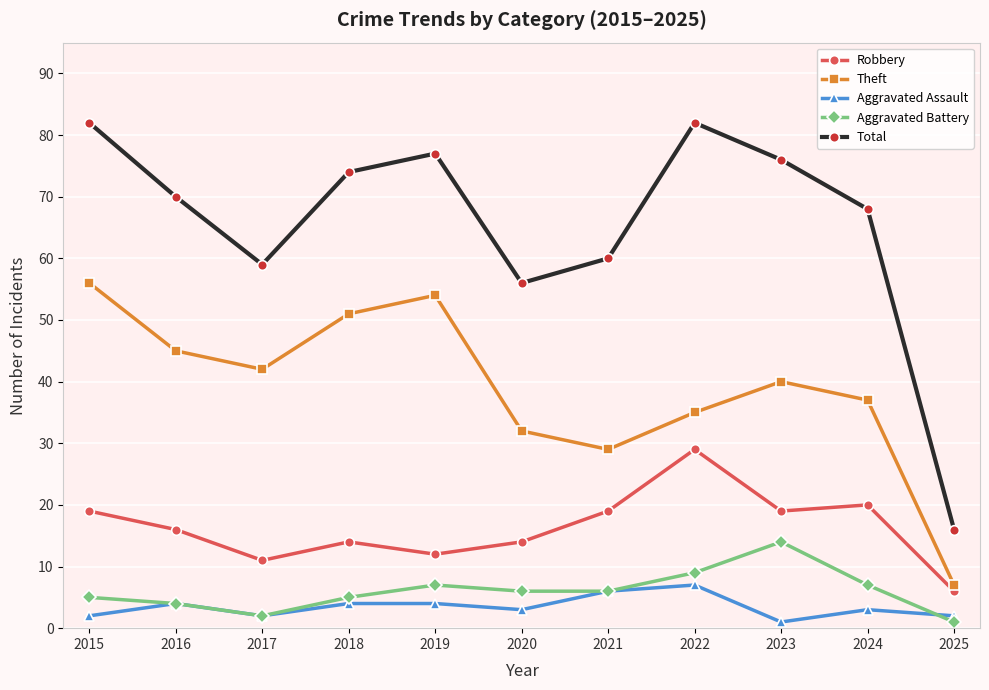

True or false: Aggravated Assault has more than 2 points higher than both neighbors.

True